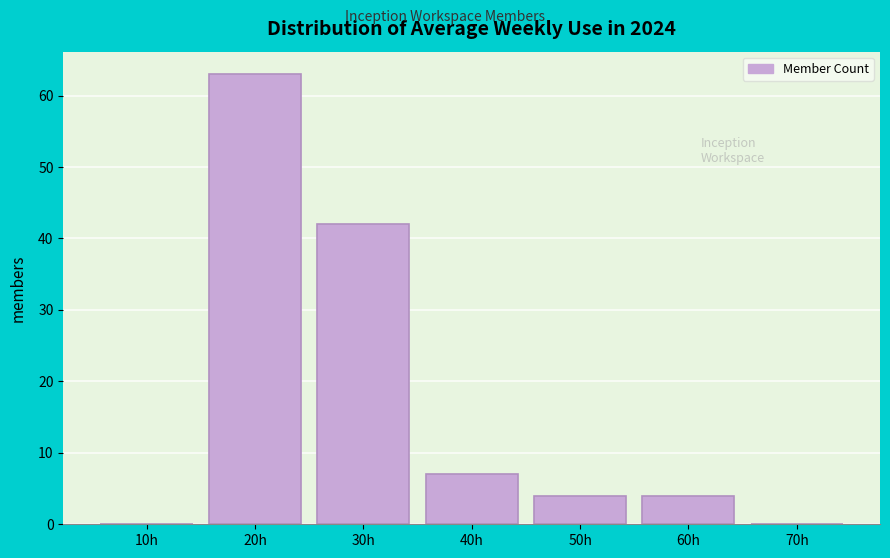

Reading left to right, what are all the values shown in this chart?

10h=0	20h=63	30h=42	40h=7	50h=4	60h=4	70h=0